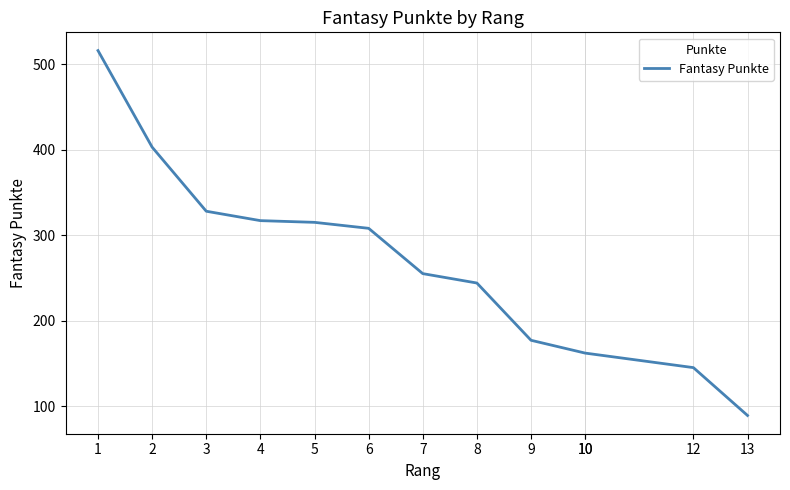

Reading right to left, extract all data points from this chart.

13=89	12=145	10=162	10=162	9=177	8=244	7=255	6=308	5=315	4=317	3=328	2=403	1=516